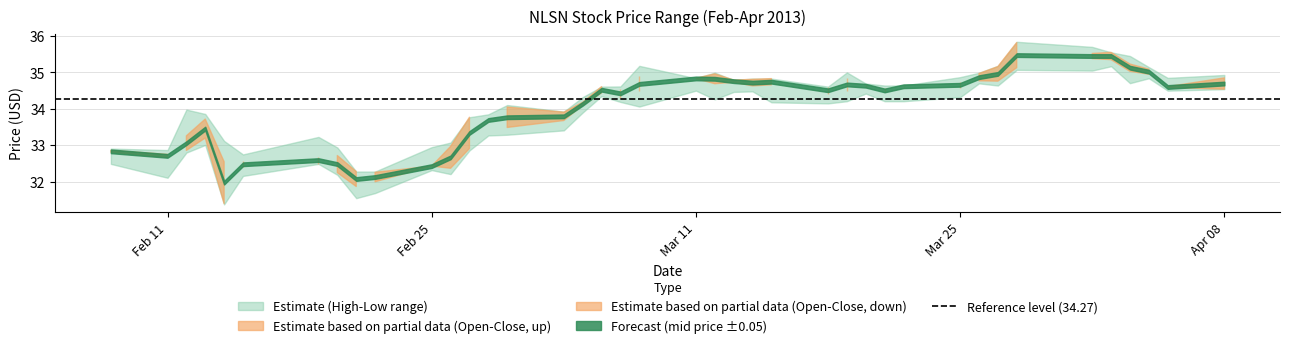

What is the difference between the maximum and minimum values in the close series?

3.9